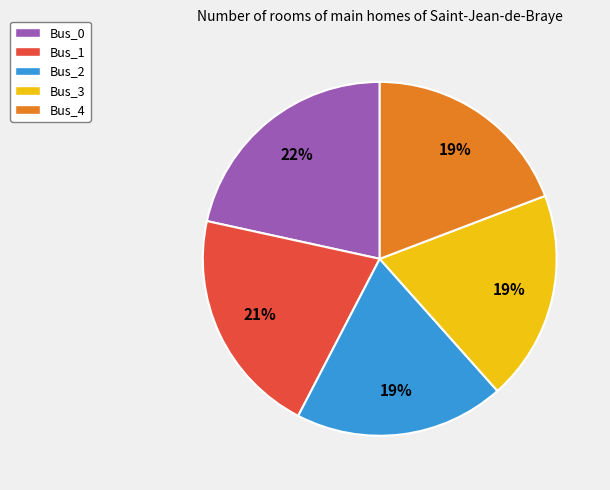

How many slices are in this pie chart?

5